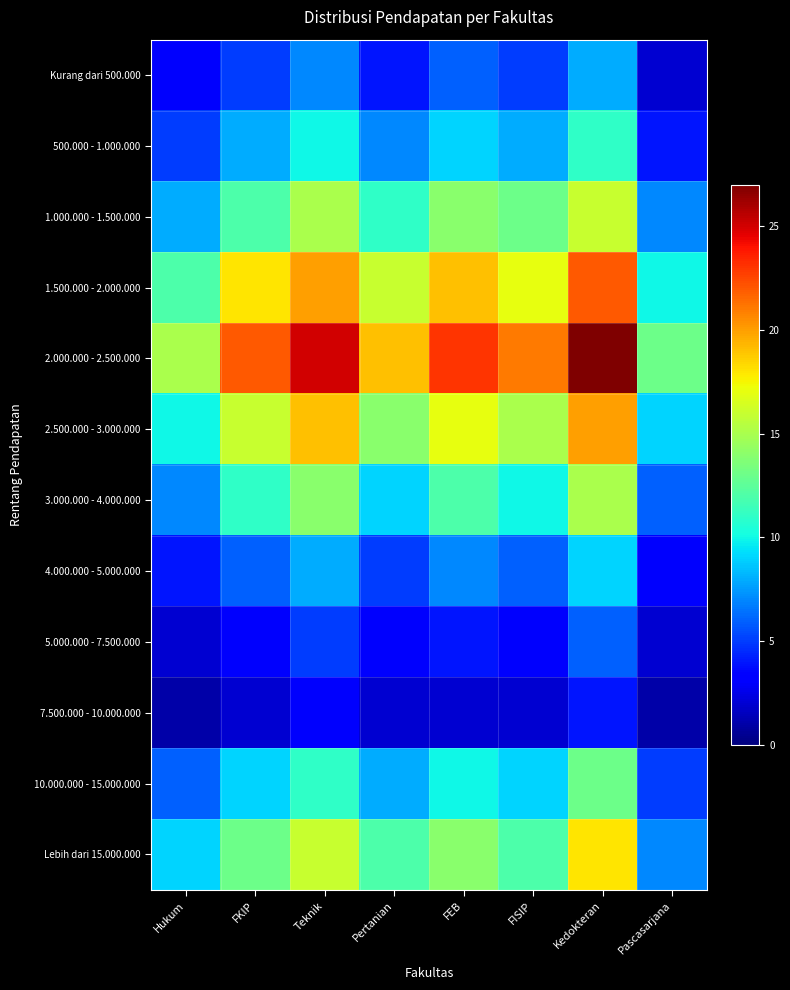

What is the total value across all series at Hukum?

82